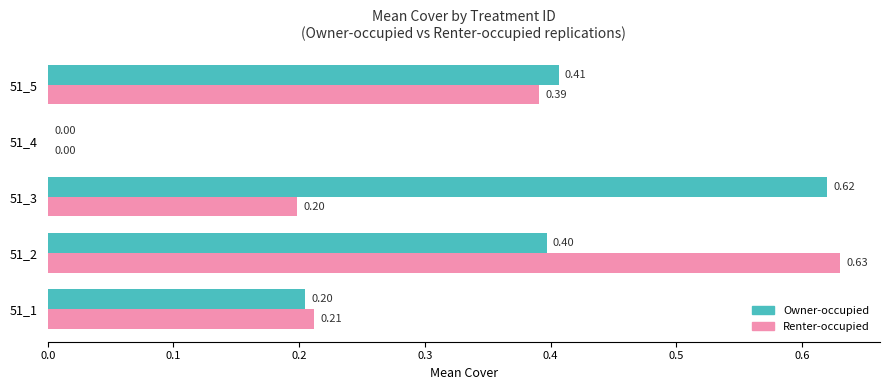

What is the sum of all Renter-occupied values?

1.4